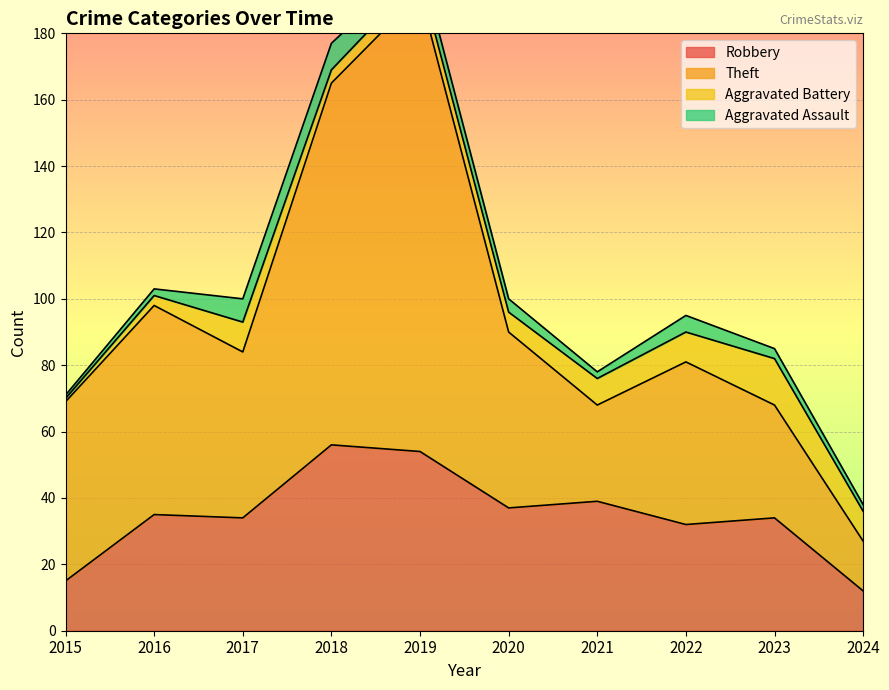

True or false: Theft and Robbery intersect in this chart.

False